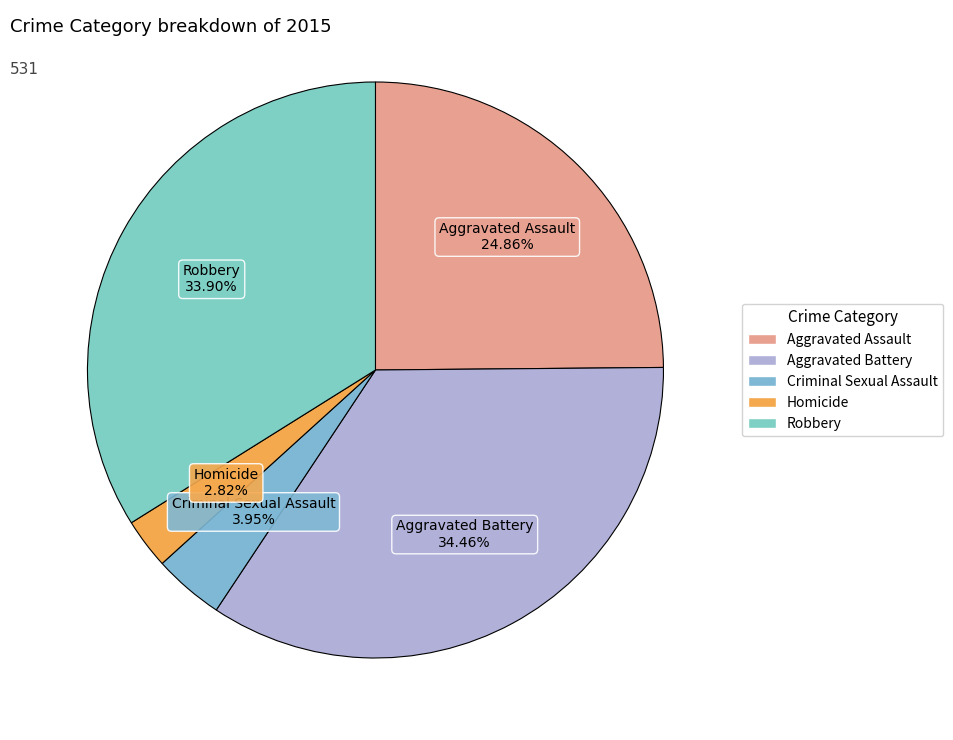

How many segments does this pie chart have?

5